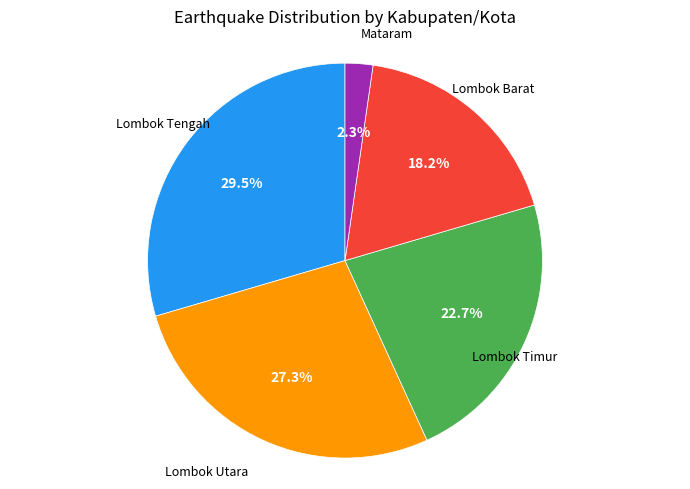

Is there a majority slice in this chart?

No